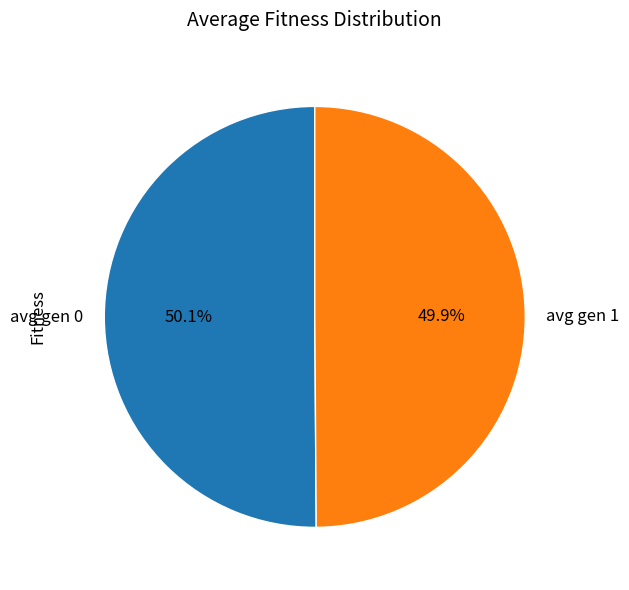

What percentage is NOT represented by avg gen 1?

50.1%